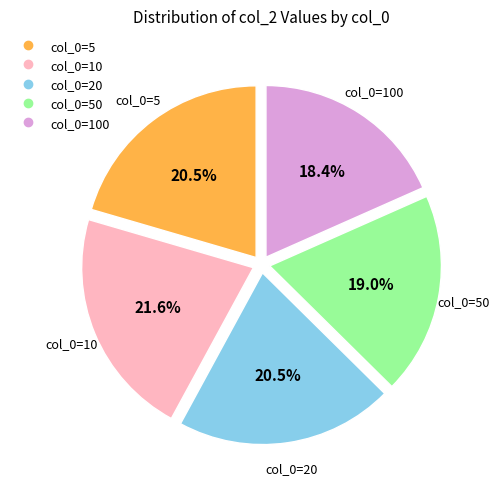

Is there any slice that represents more than half of the pie?

No